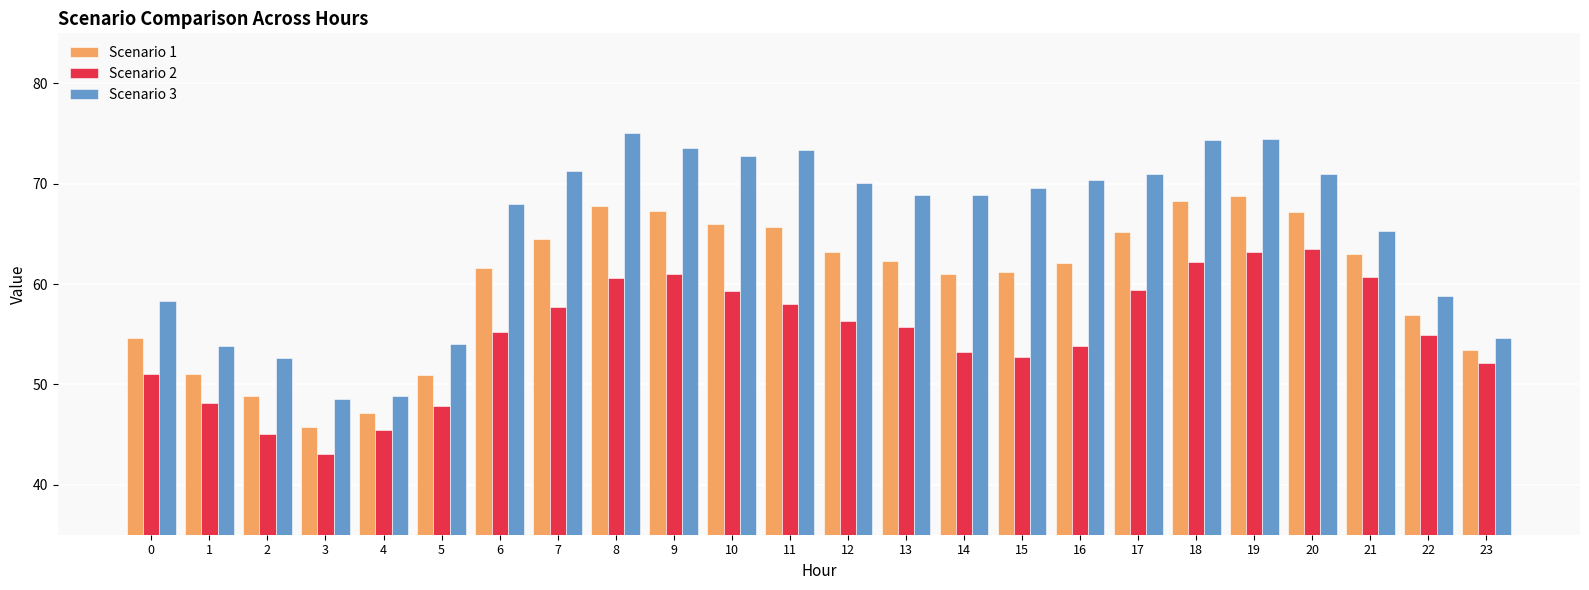

At how many categories does at least one series exceed 62?

16